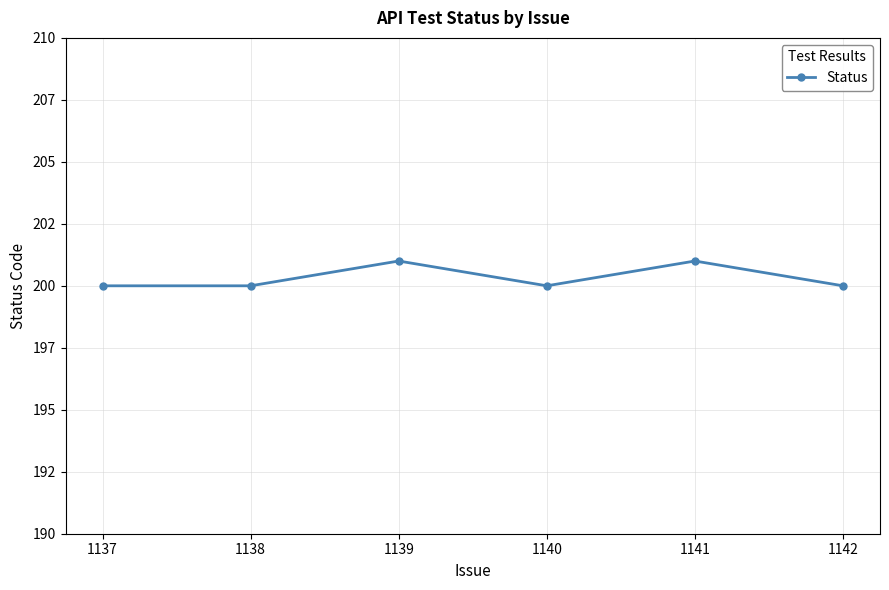

Does the chart have visible grid lines?

Yes